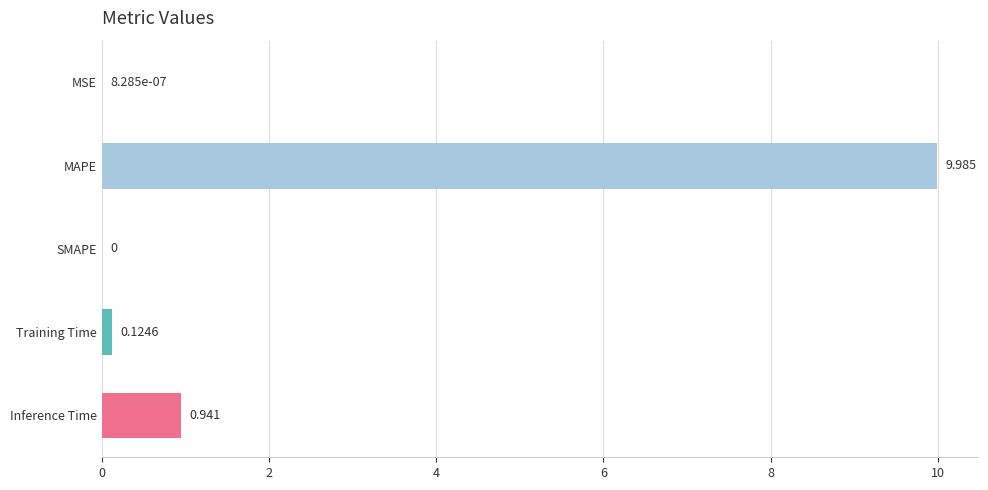

Which has a higher value, MSE or Inference Time?

Inference Time